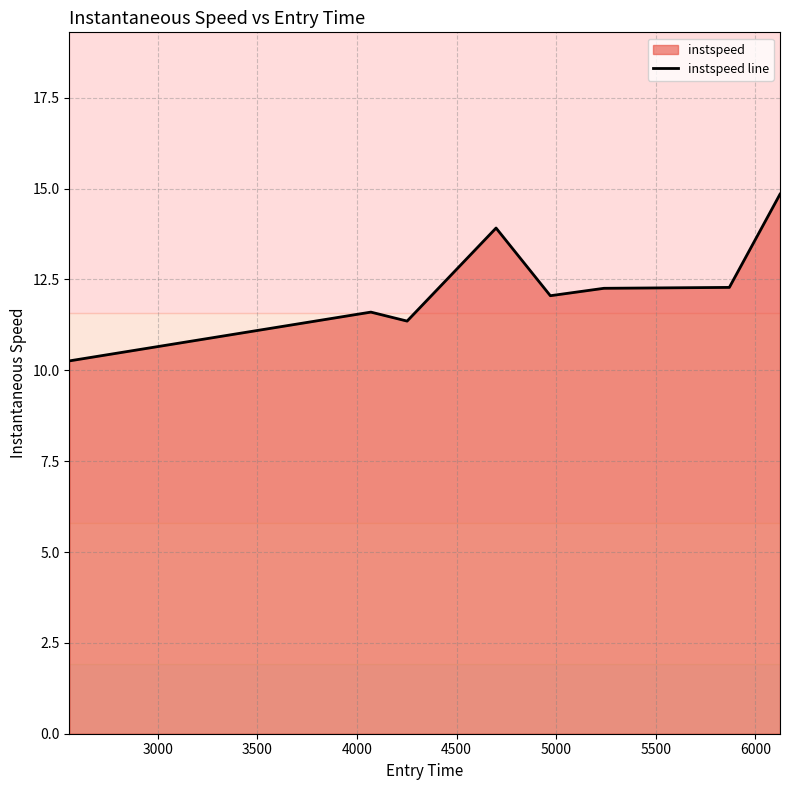

What is the value of the 7th point from the left?

12.3